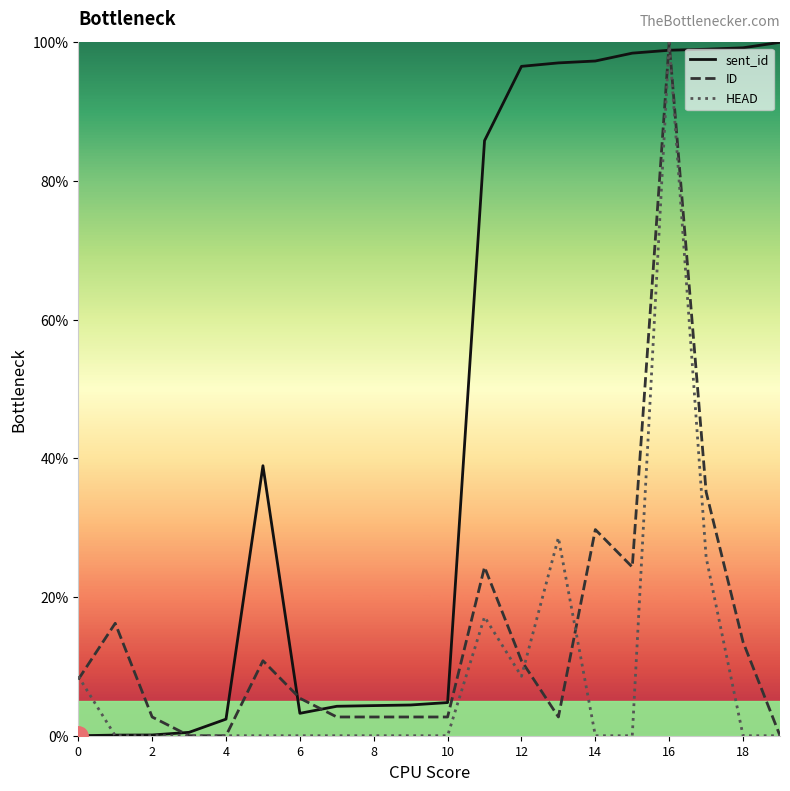

At how many categories does at least one series exceed 40?

9